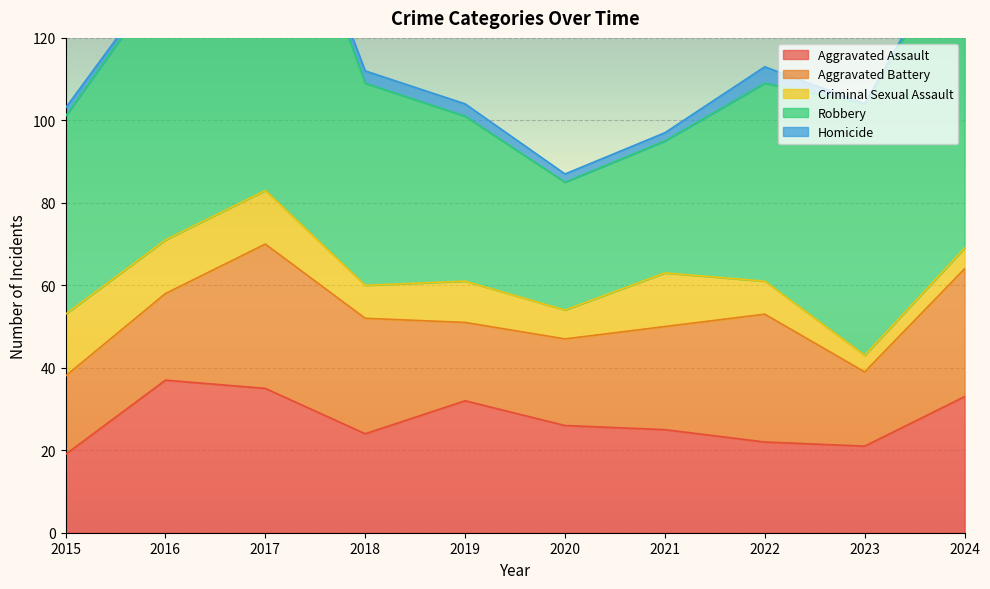

Where is the first local minimum for Criminal Sexual Assault?

2018